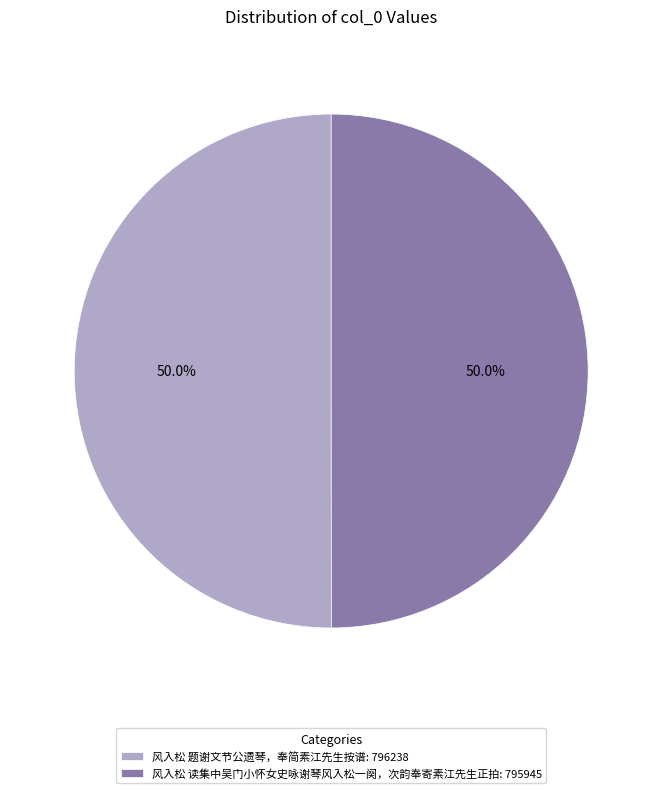

What is the ratio of the value at 风入松 题谢文节公遗琴，奉简素江先生按谱: 796238 to the value at 风入松 读集中吴门小怀女史咏谢琴风入松一阕，次韵奉寄素江先生正拍: 795945?

1.0